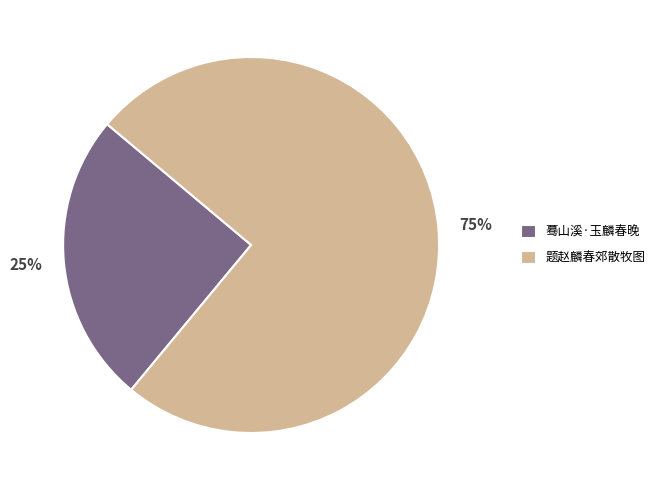

To the nearest percent, what is the difference between the largest and smallest slice percentages?

50%